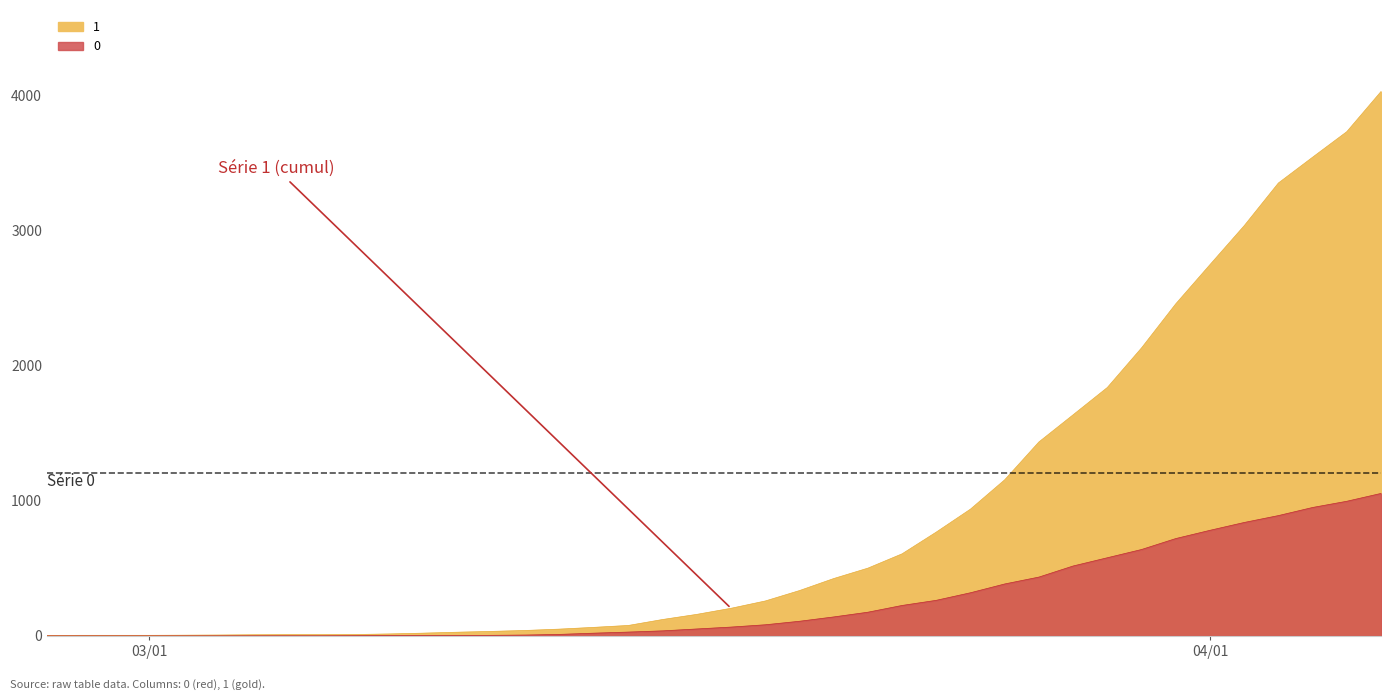

What is the average value of the 1 series?

895